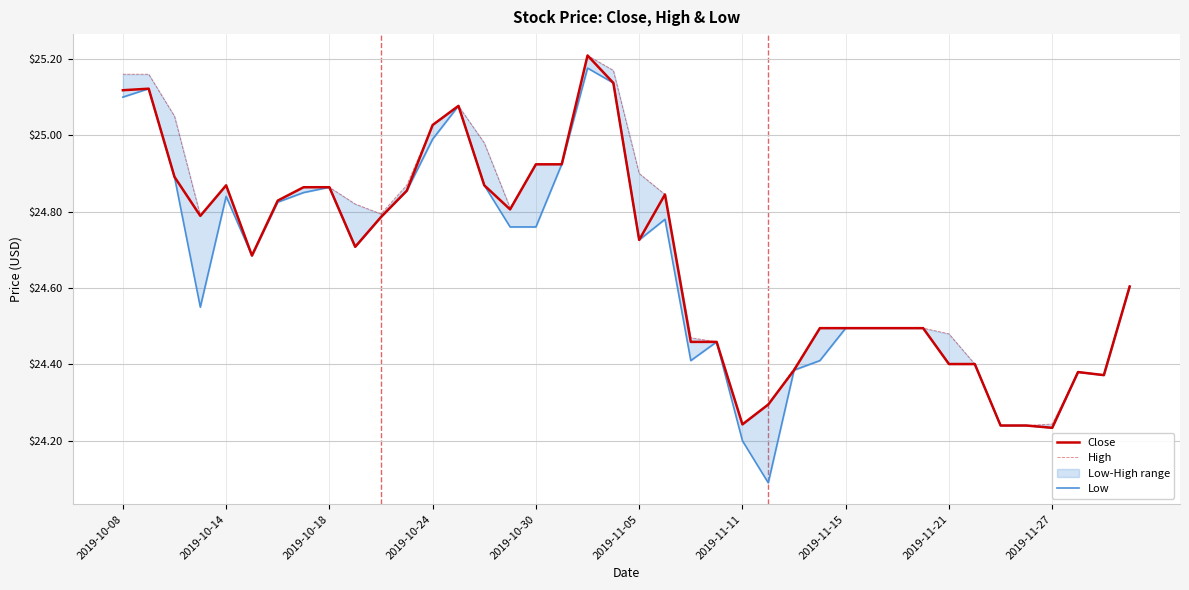

What is the average value of the Low series?

24.7